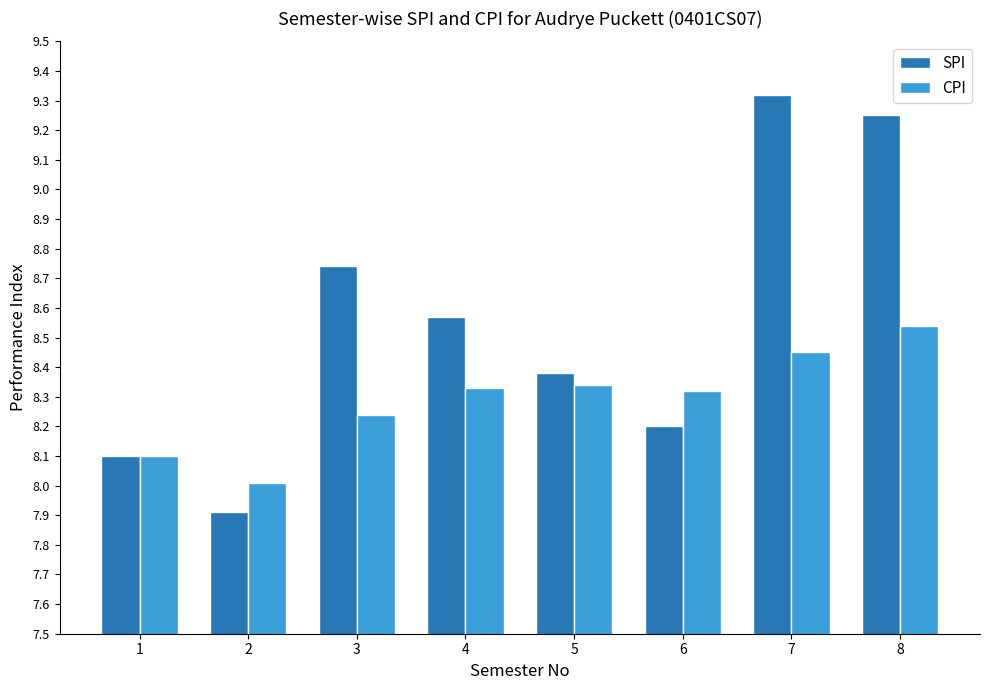

At which label does CPI reach its peak?

8